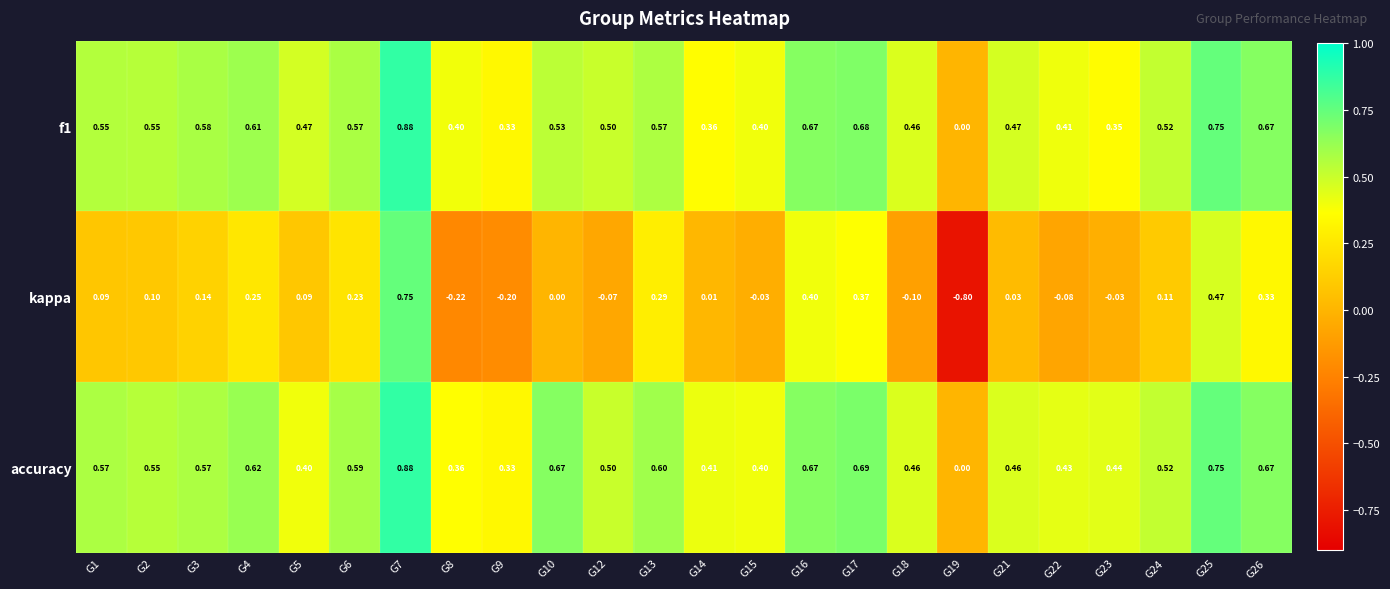

Which series has the widest spread of values?

kappa